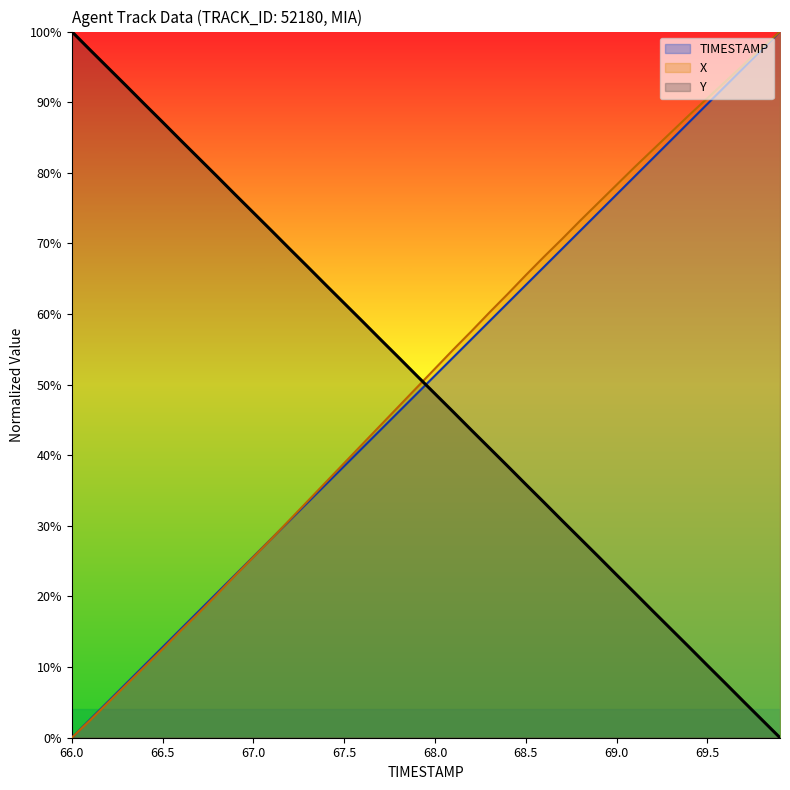

What is the difference between the maximum and minimum values in the X series?

100.0